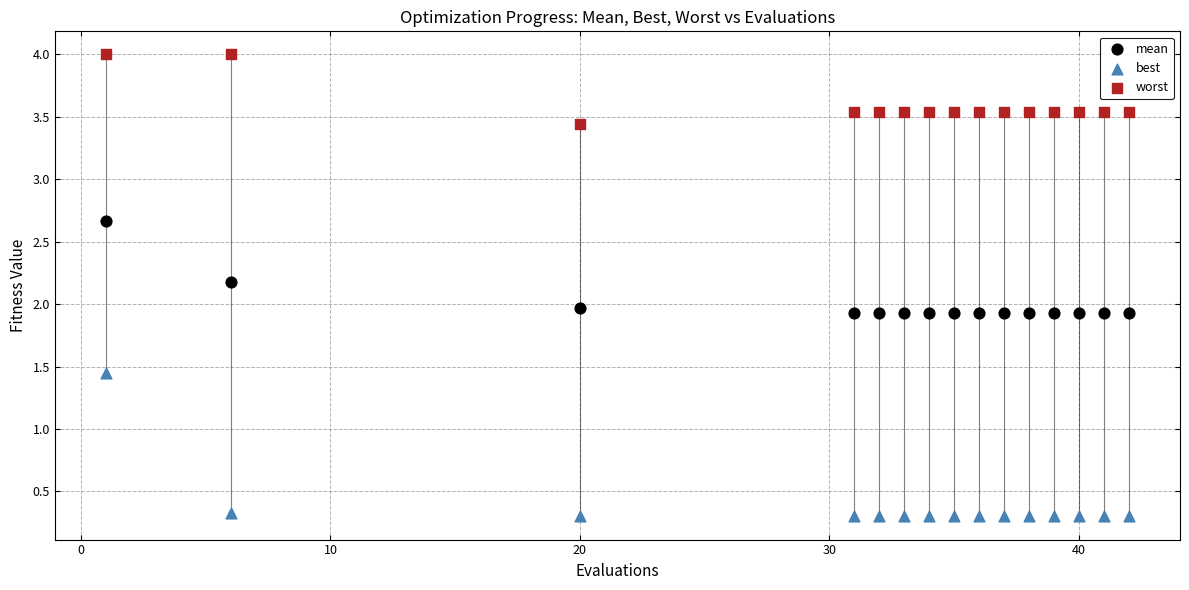

What is the X range (max minus min) for the scatter plot?

41.0